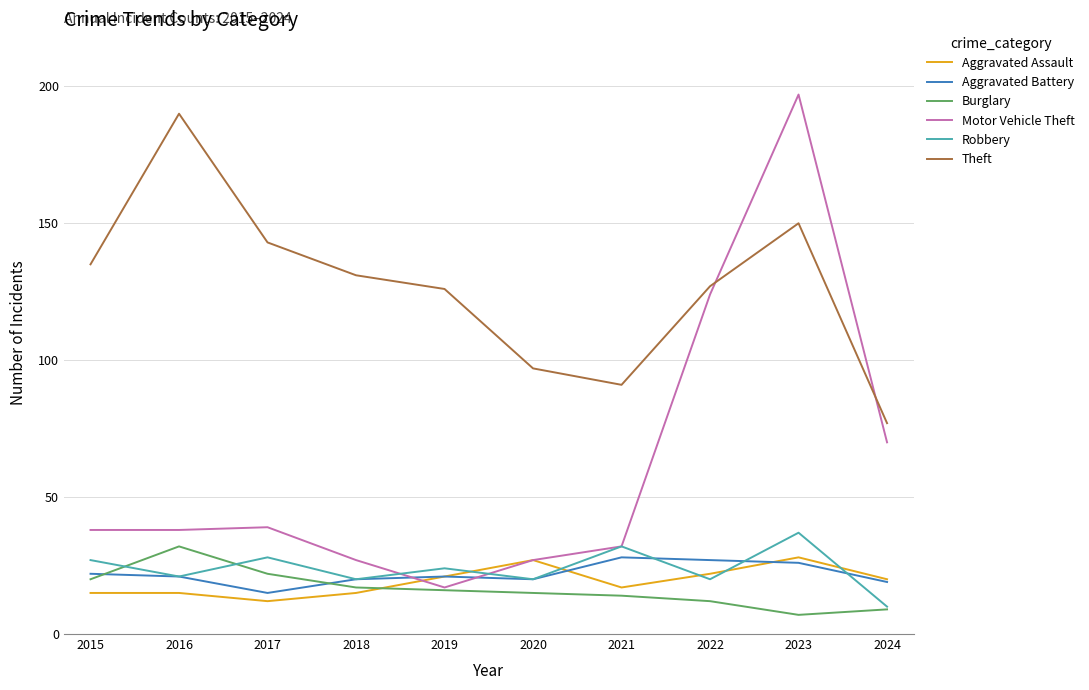

What is the spread (max minus min) of values at 2023?

190